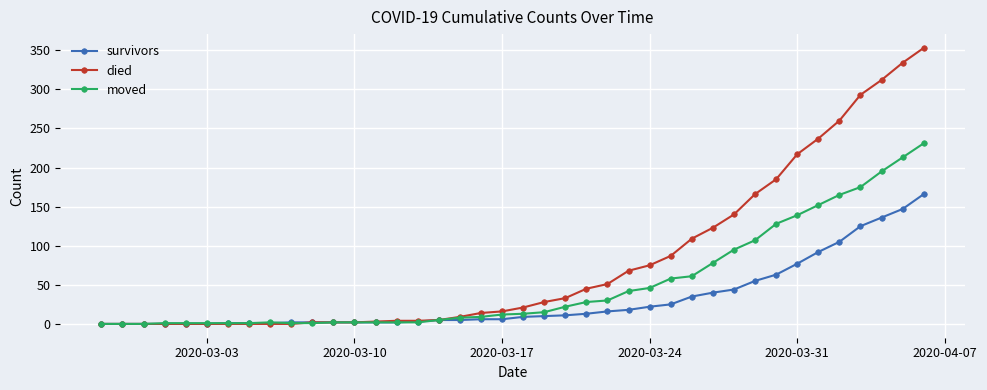

What is the value of the survivors point at the 39th from the left?

147